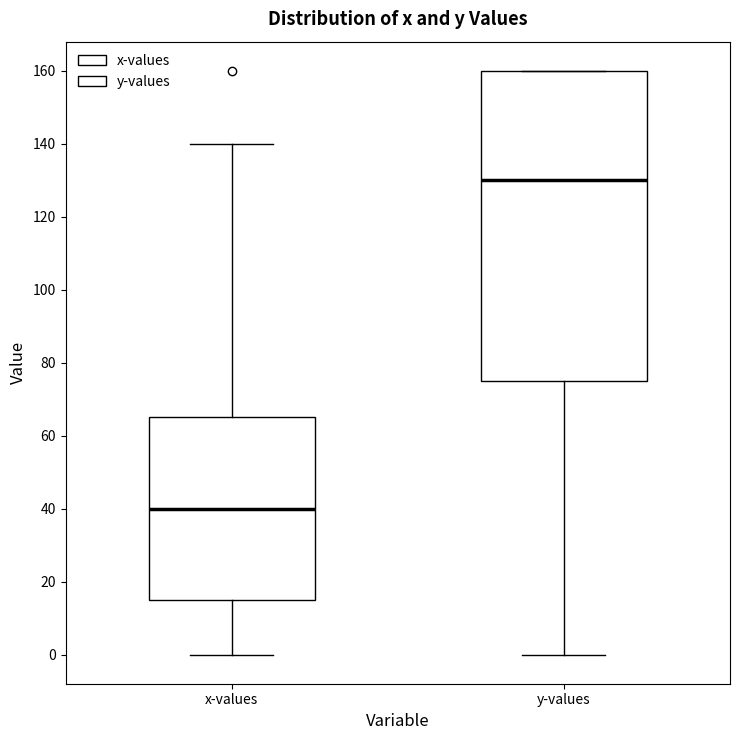

Reading left to right, read every box against the y-axis: the position of its median line, the range the box covers, and the ends of its whiskers. The values are not printed on the chart, so give them approximately, as read against the axis.

x-values: median 40, box 16 to 66, whiskers 0 to 140
y-values: median 130, box 76 to 160, whiskers 0 to 160